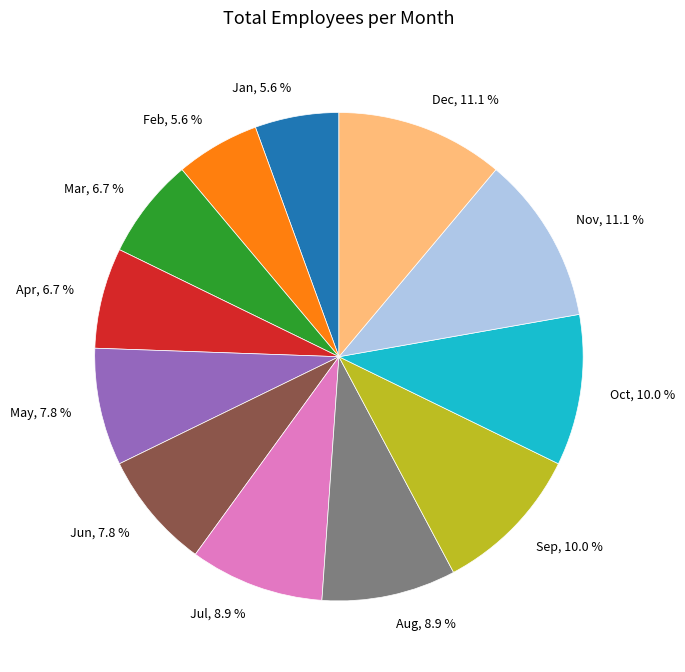

How many slices are in this pie chart?

12